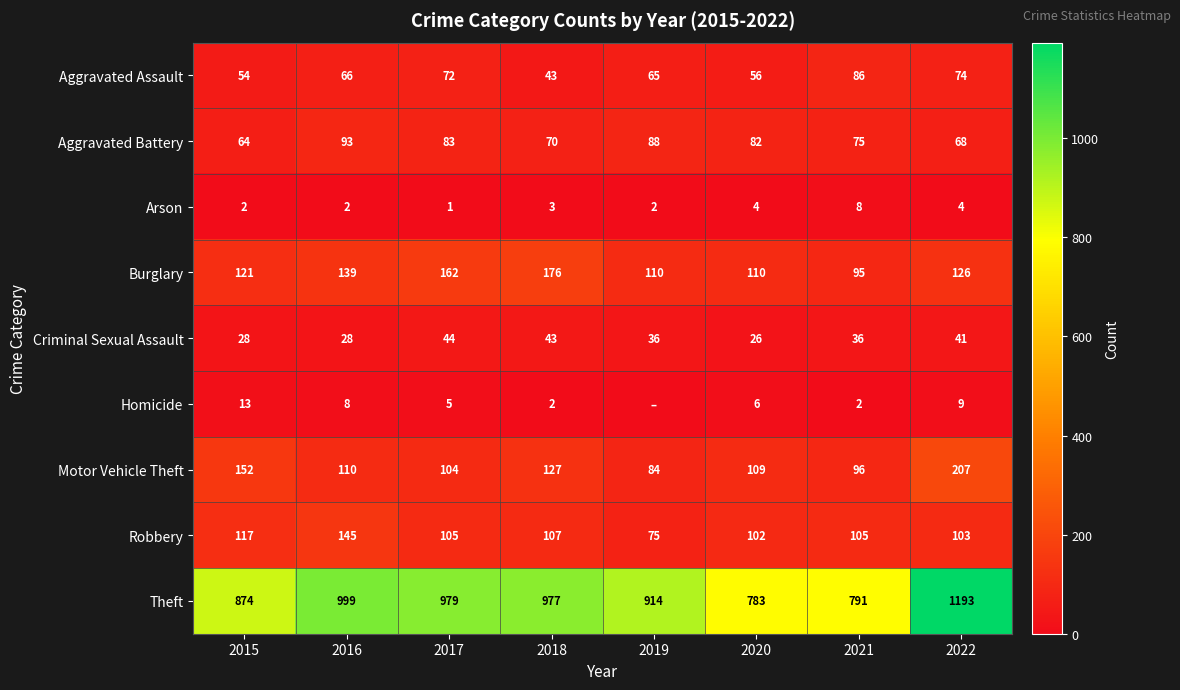

At which label is Burglary closest to 135?

2016